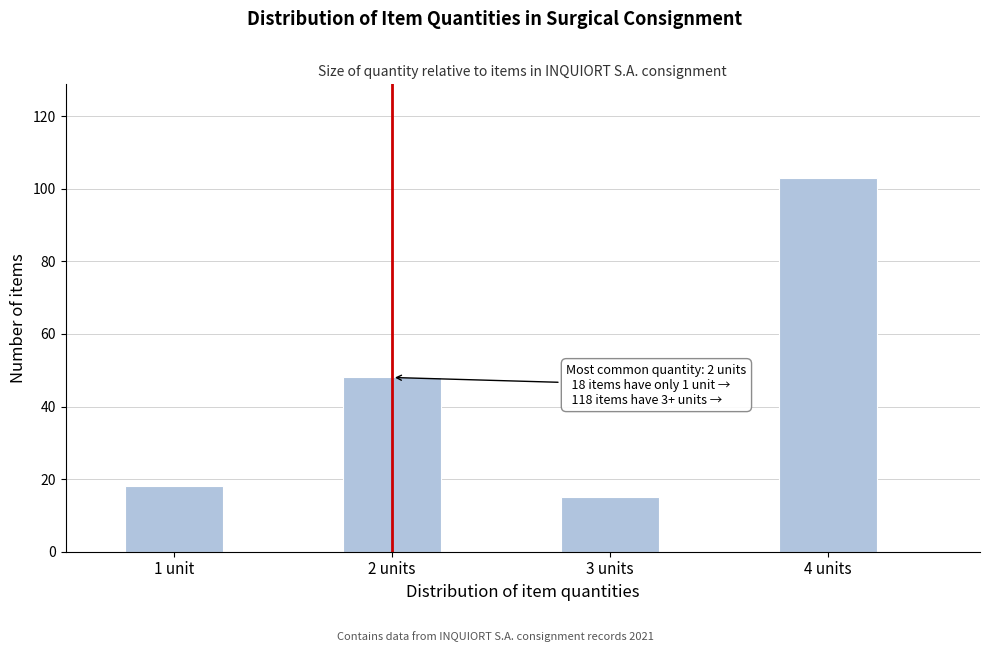

Reading right to left, list all the values displayed in this chart.

4 units=103	3 units=15	2 units=48	1 unit=18